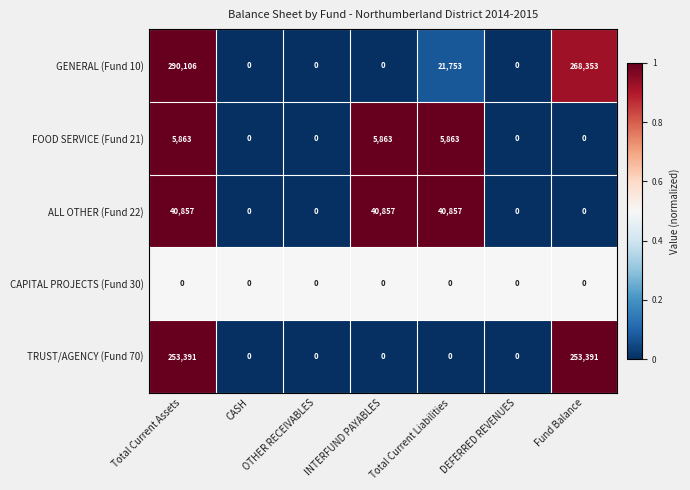

Is it true that GENERAL (Fund 10) equals -145355 at INTERFUND PAYABLES?

False